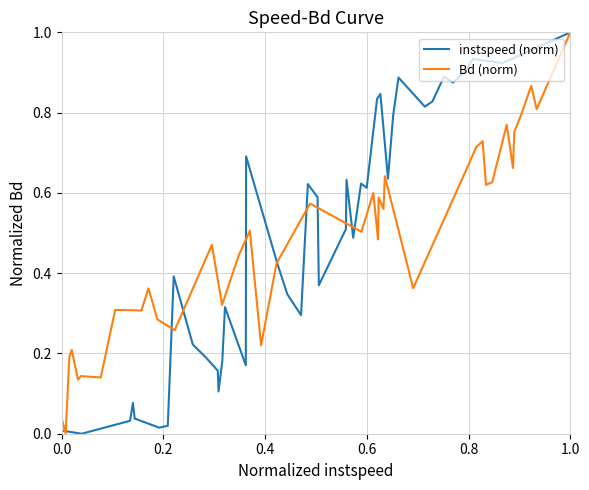

Rank the series by their average value, from highest to lowest.

instspeed (norm), Bd (norm)